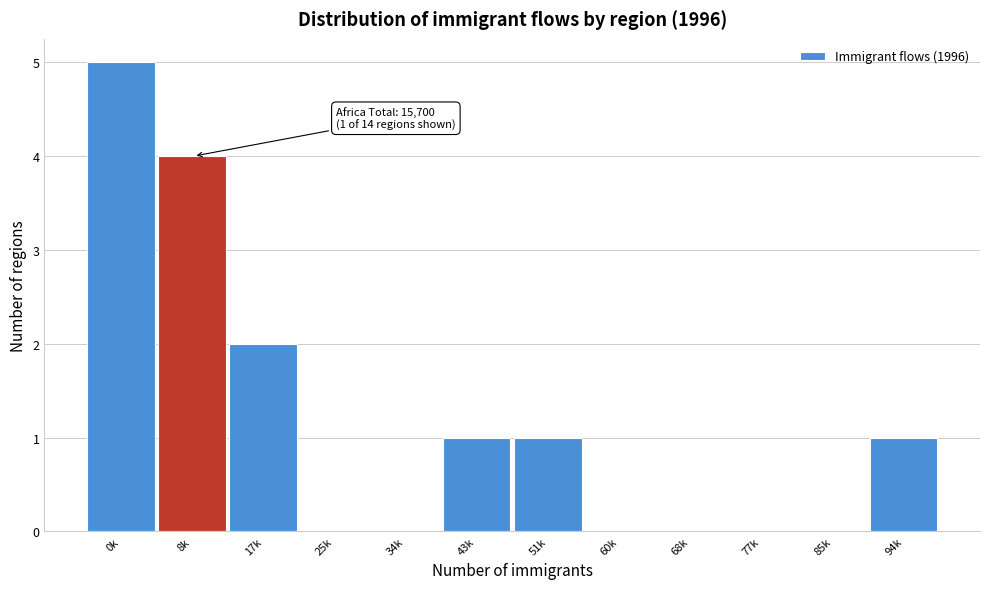

Reading left to right, transcribe all the data shown in this chart.

0k=5	8k=4	17k=2	25k=0	34k=0	43k=1	51k=1	60k=0	68k=0	77k=0	85k=0	94k=1